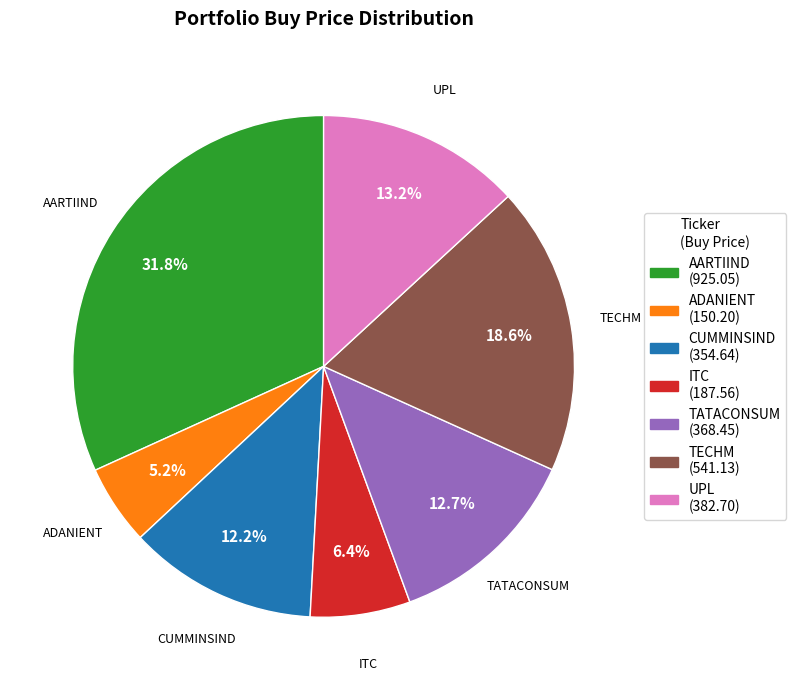

Does any single category account for the majority?

No